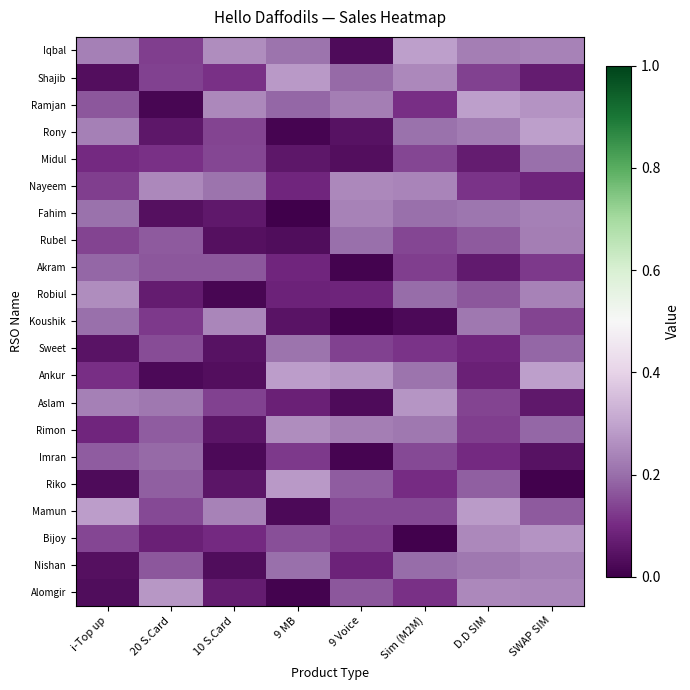

List the series in order of their peak value, highest first.

Iqbal, Ramjan, Ankur, Rony, Mamun, Shajib, Riko, Alomgir, Aslam, Bijoy, Rimon, Robiul, Nayeem, Koushik, Fahim, Nishan, Rubel, Sweet, Midul, Imran, Akram